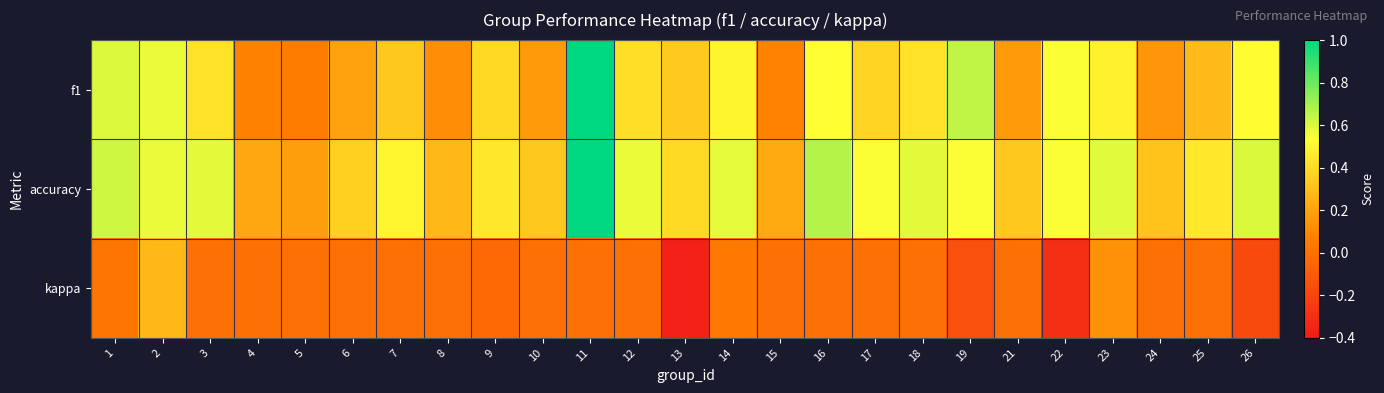

What is the spread (max minus min) of values at 25?

0.5